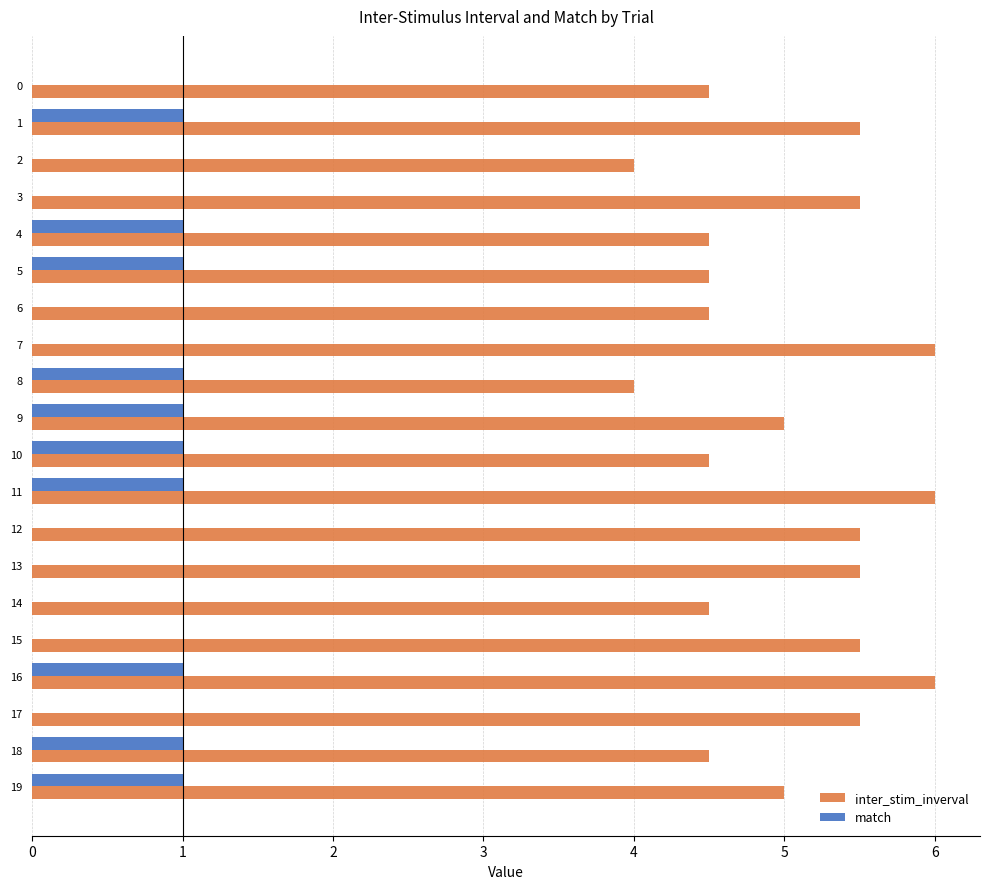

Between 1 and 17, which series saw the biggest shift?

match